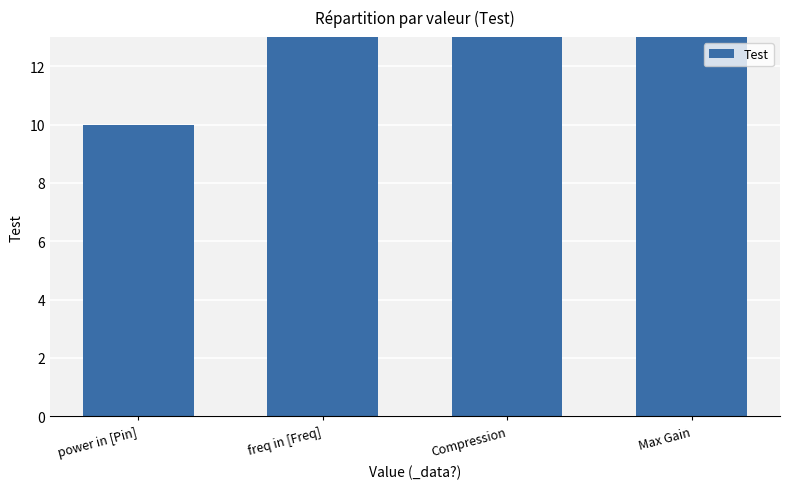

How many data points are above 19?

1